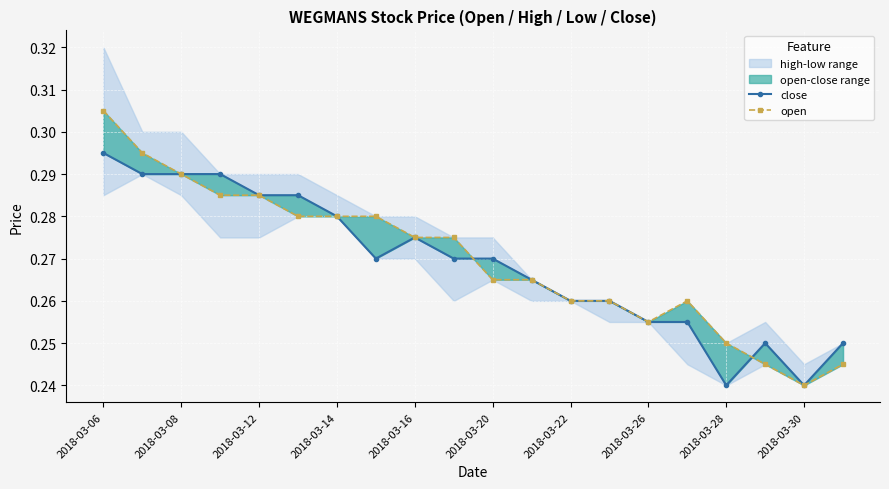

True or false: open has more than 1 points higher than both neighbors.

False